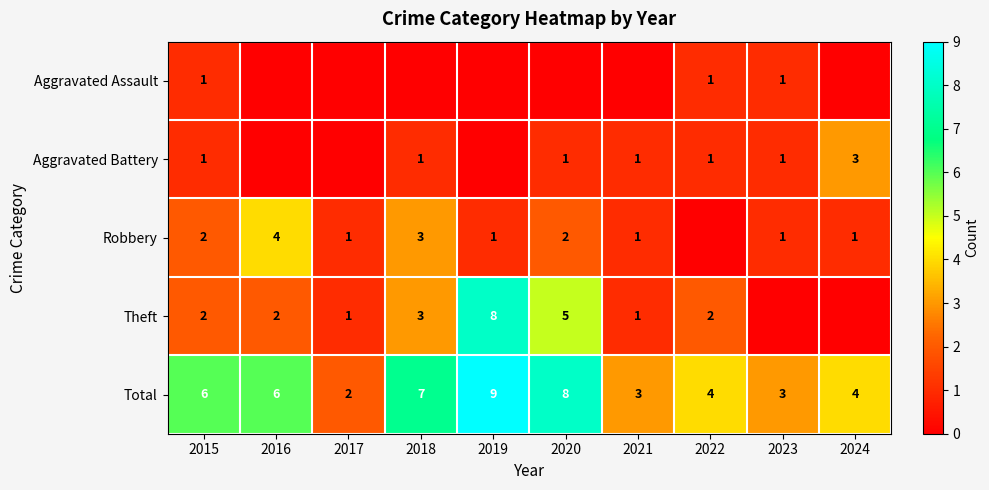

The value of Robbery at 2016 is 4. True or false?

True